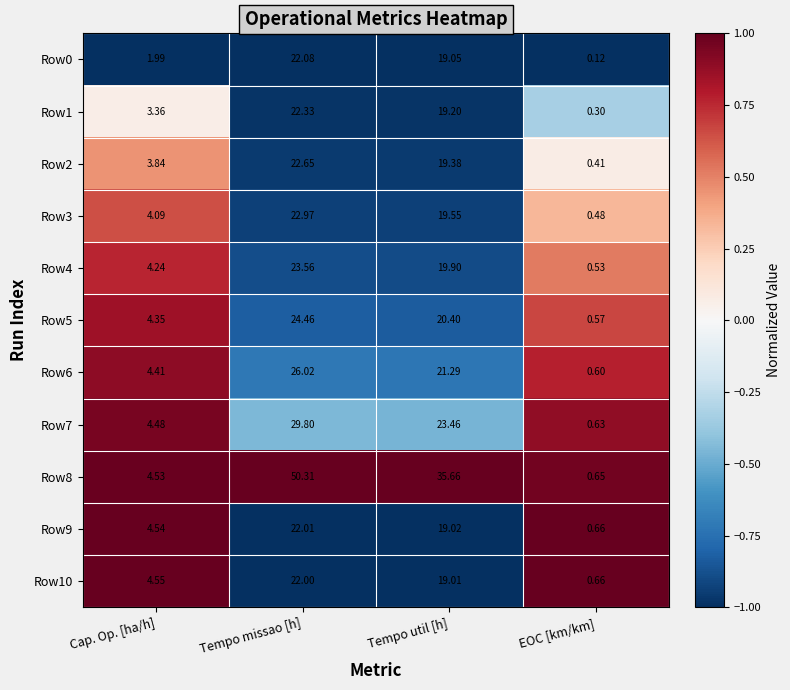

Between Cap. Op. [ha/h] and EOC [km/km], which series saw the biggest shift?

Row10